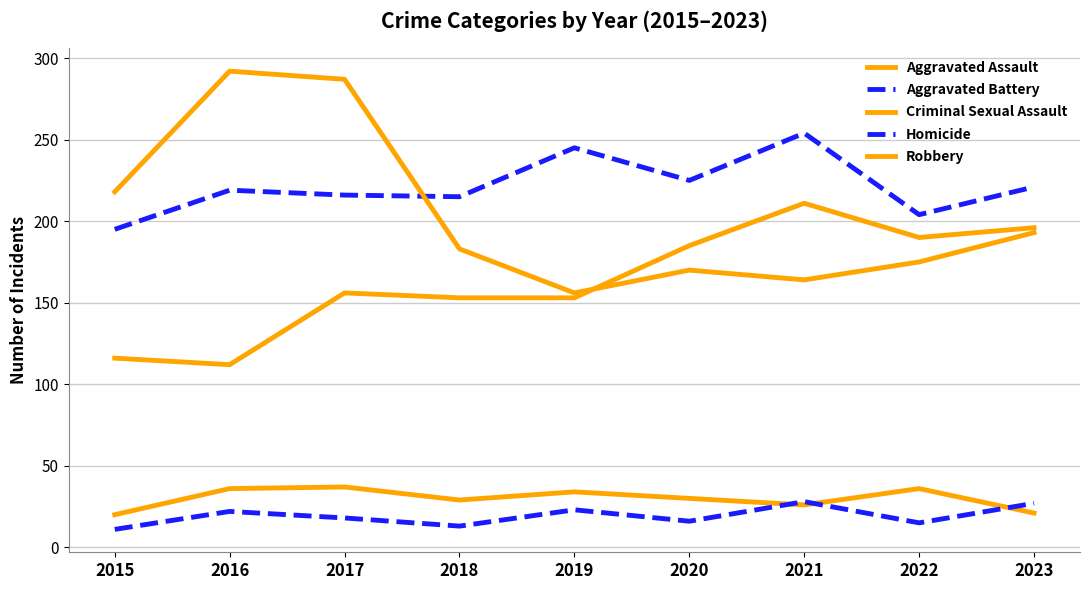

At which category does Aggravated Battery reach its first local valley?

2018